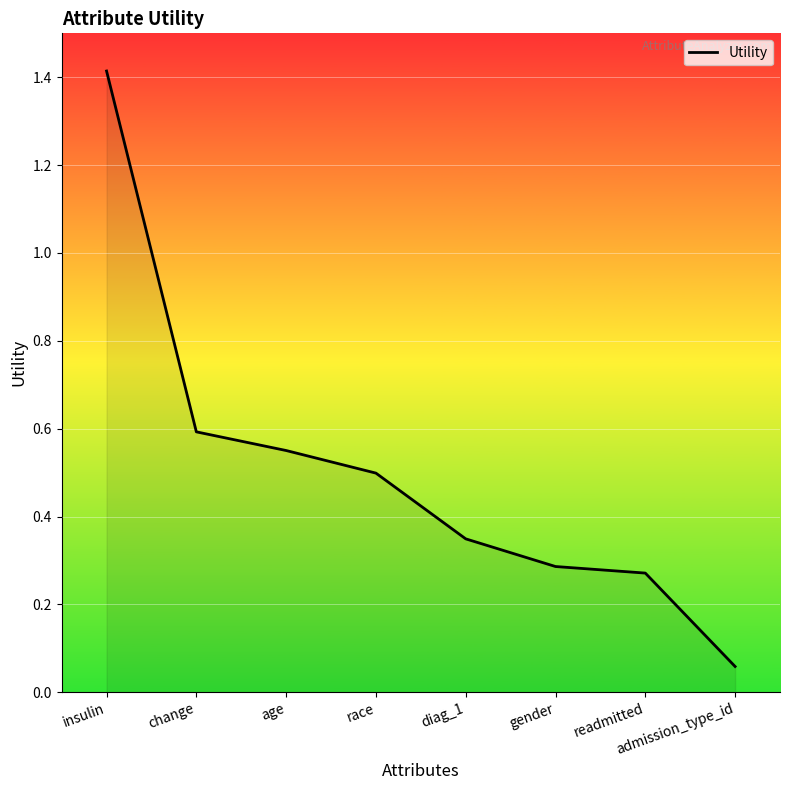

At which category does the chart reach its minimum across all series?

admission_type_id